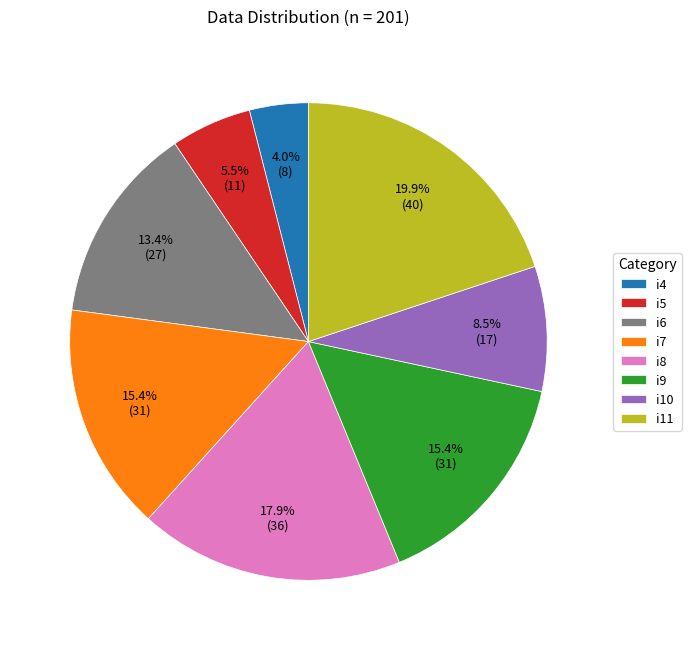

What percentage is NOT represented by i11?

80.1%